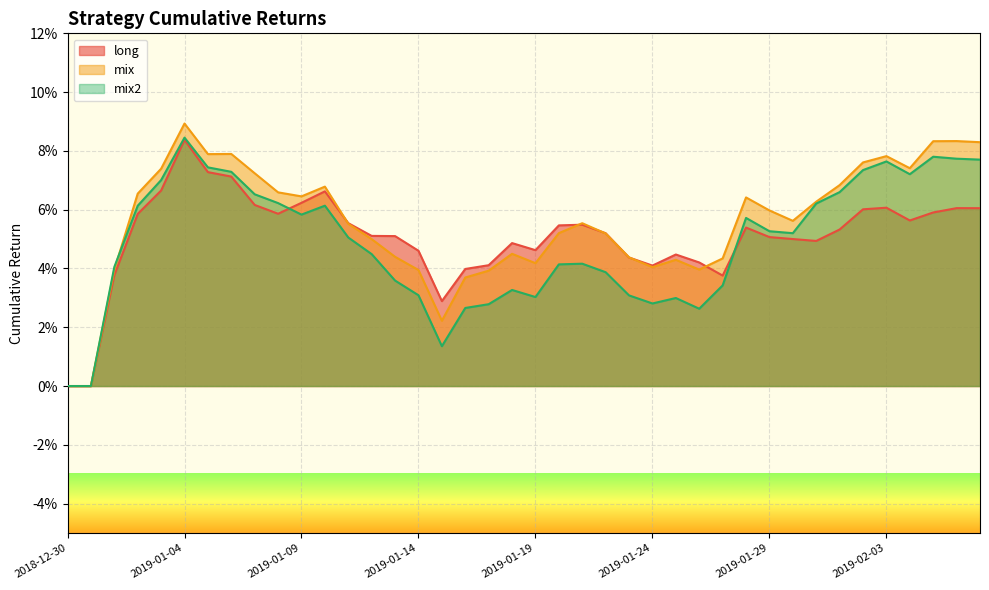

How many distinct data groups are displayed?

3